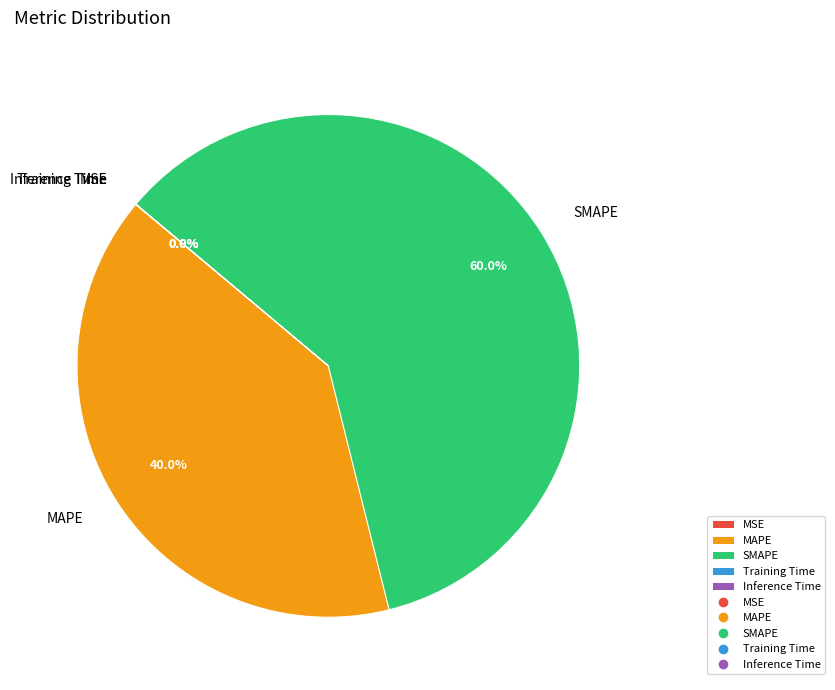

What is the largest slice in the pie chart?

SMAPE